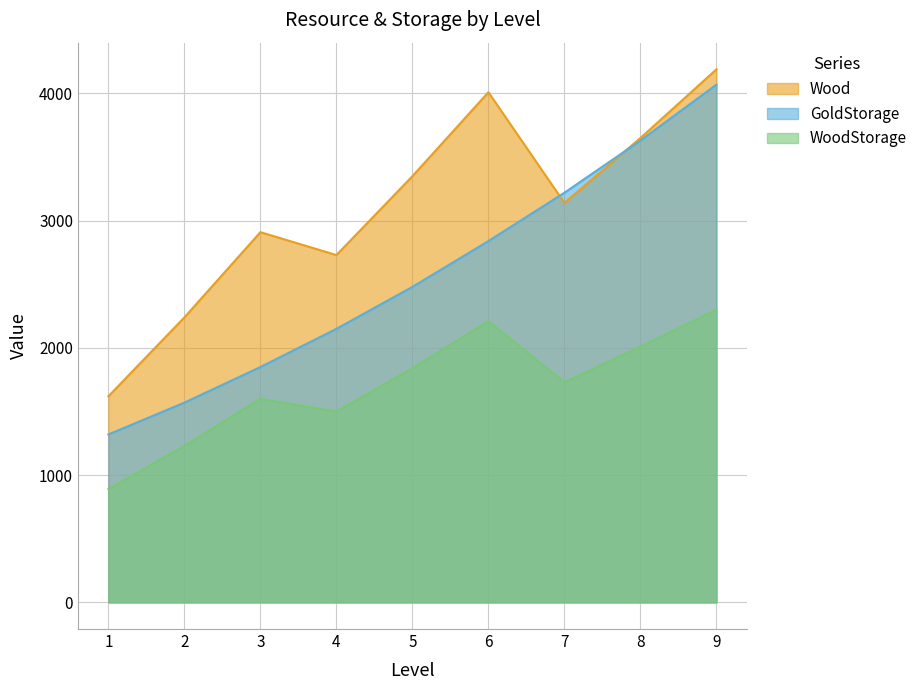

At which label does WoodStorage reach its minimum?

1